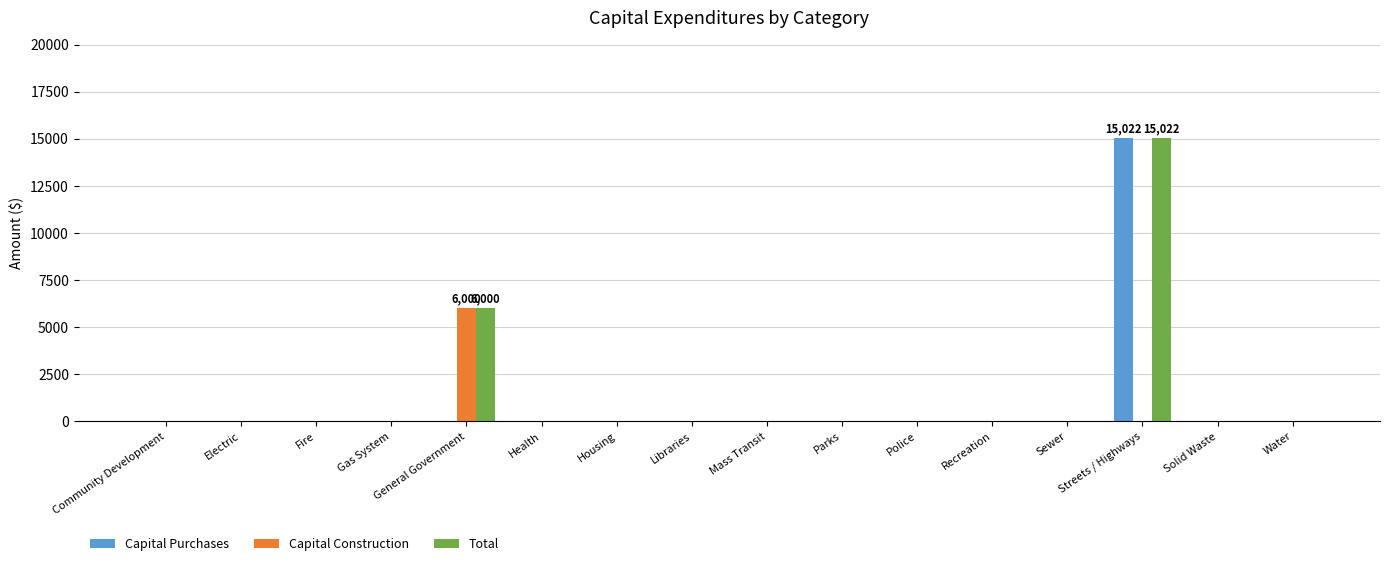

Is the value of Total at Mass Transit greater than the value of Capital Construction at General Government?

No